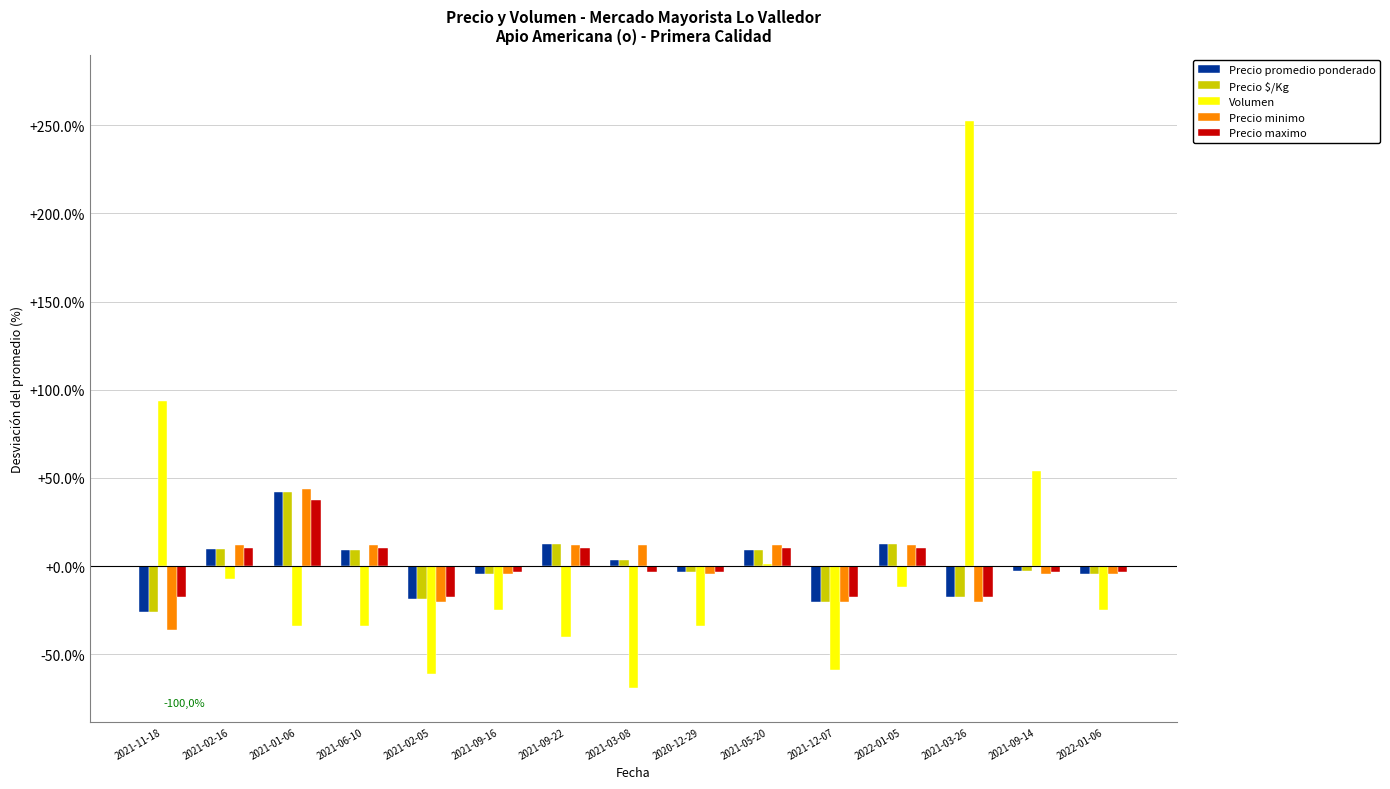

What is the total value across all series at 2021-06-10?

6.5